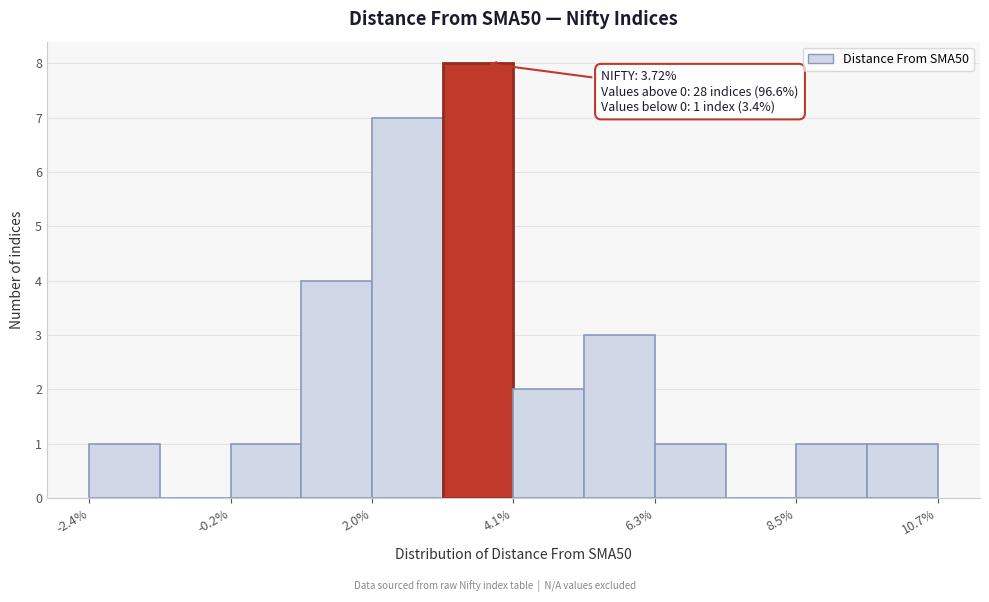

Read against the x-axis, roughly where is the centre of the tallest bar?

3.5